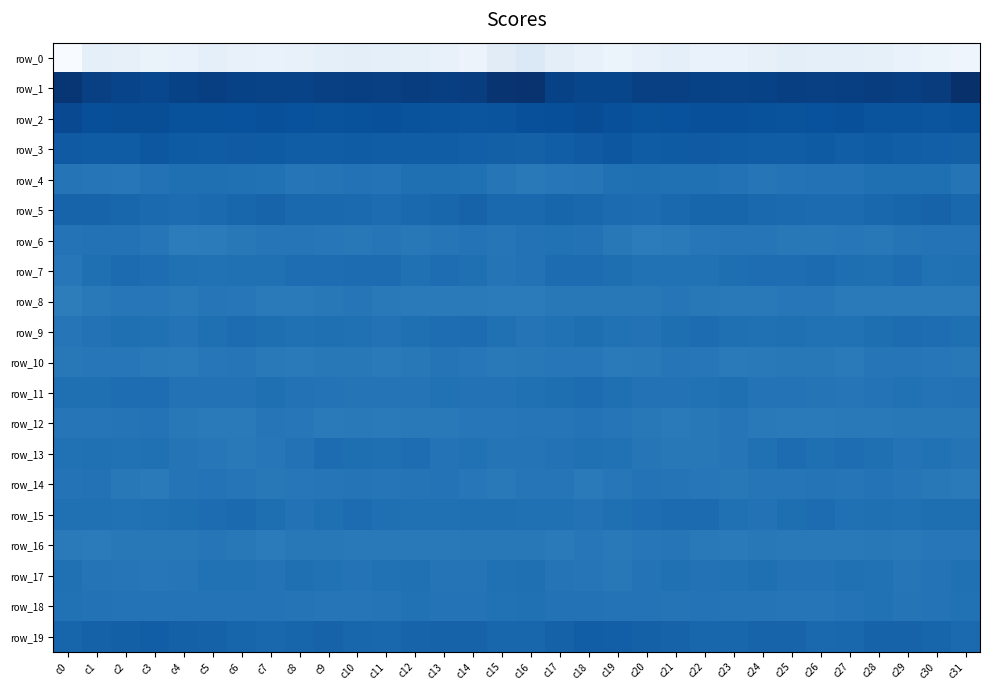

What is the sum of all row_16 values?

-397.6